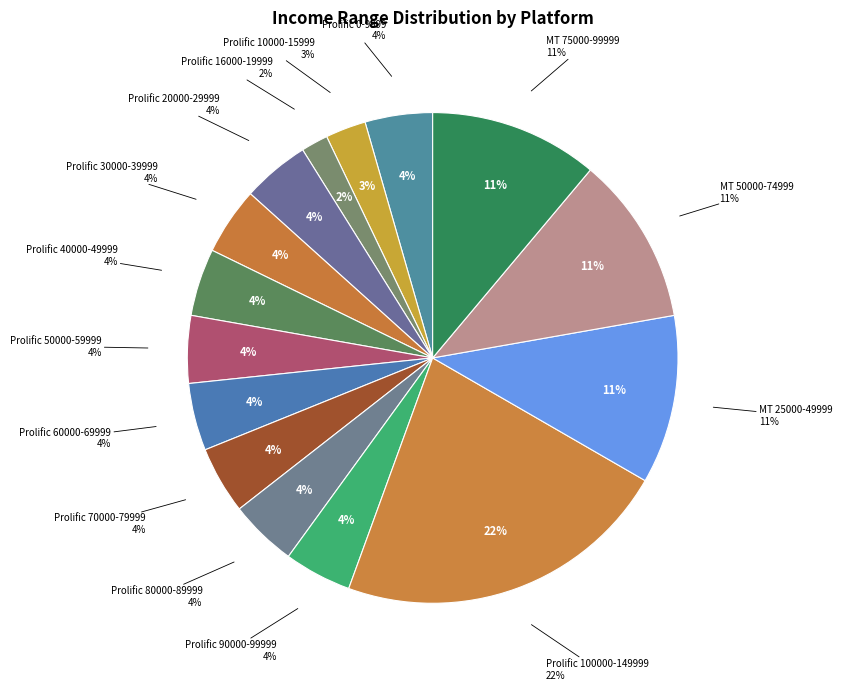

Count the number of slices in the pie.

15